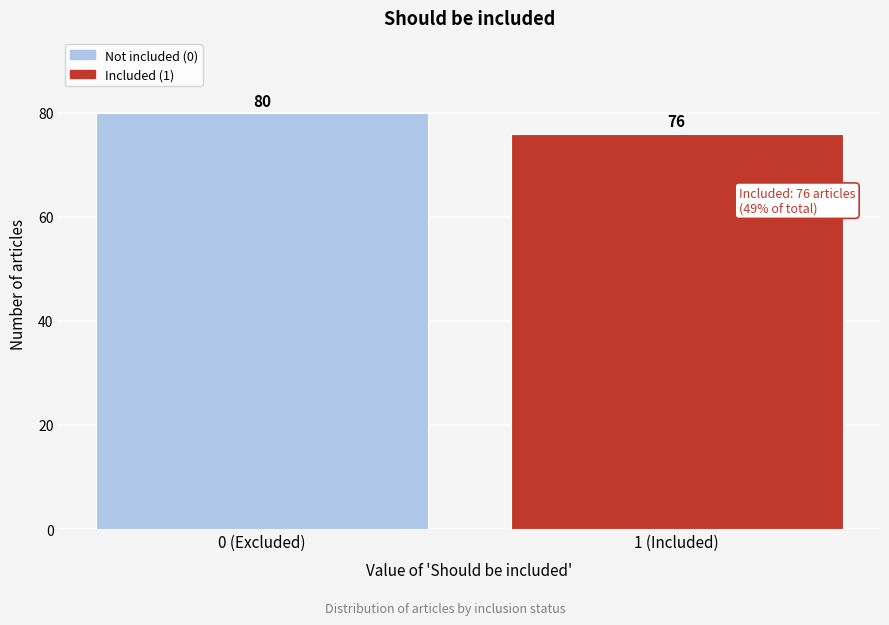

Reading left to right, list all the values displayed in this chart.

0 (Excluded)=80	1 (Included)=76